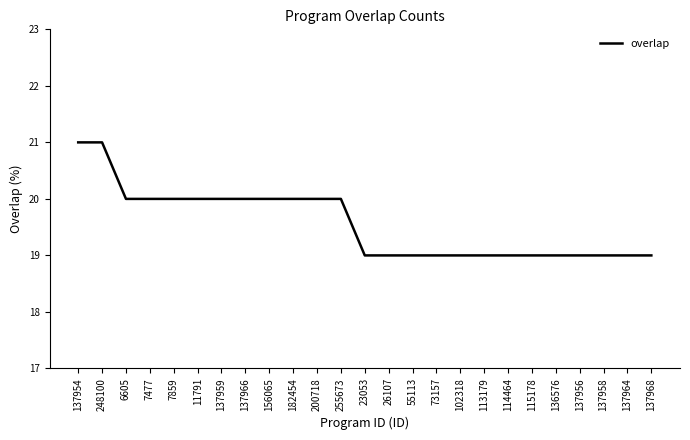

Count the number of data series in this chart.

1